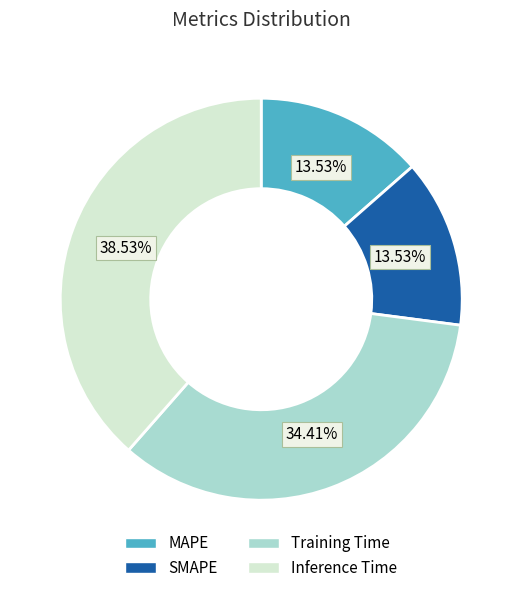

The Inference Time slice represents 39% of the pie. True or false?

True